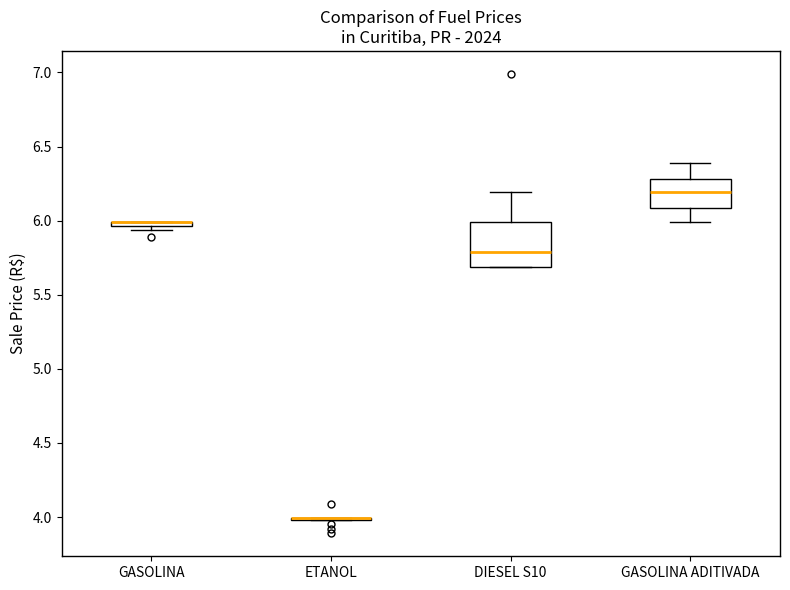

Which box is the tallest, from its lower edge to its upper edge?

DIESEL S10